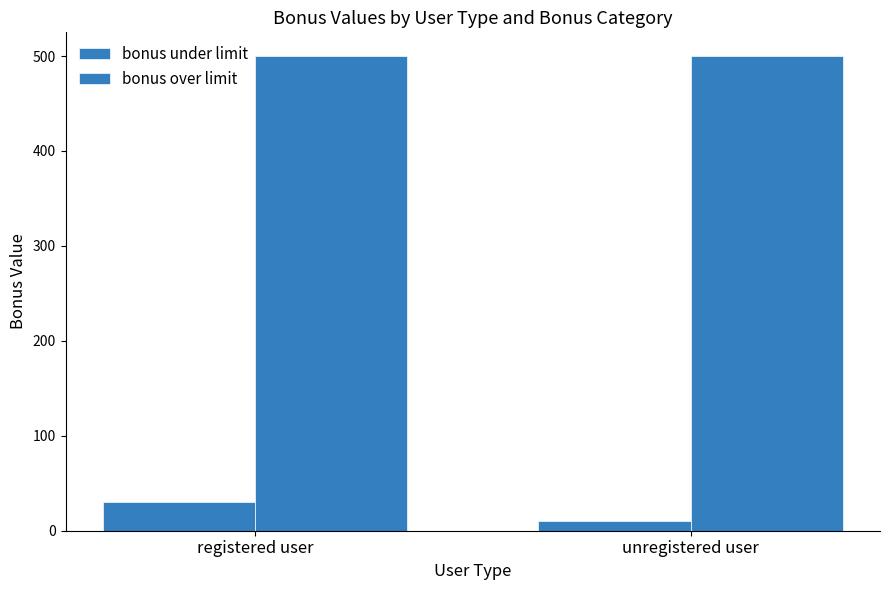

How many groups of bars are there?

2